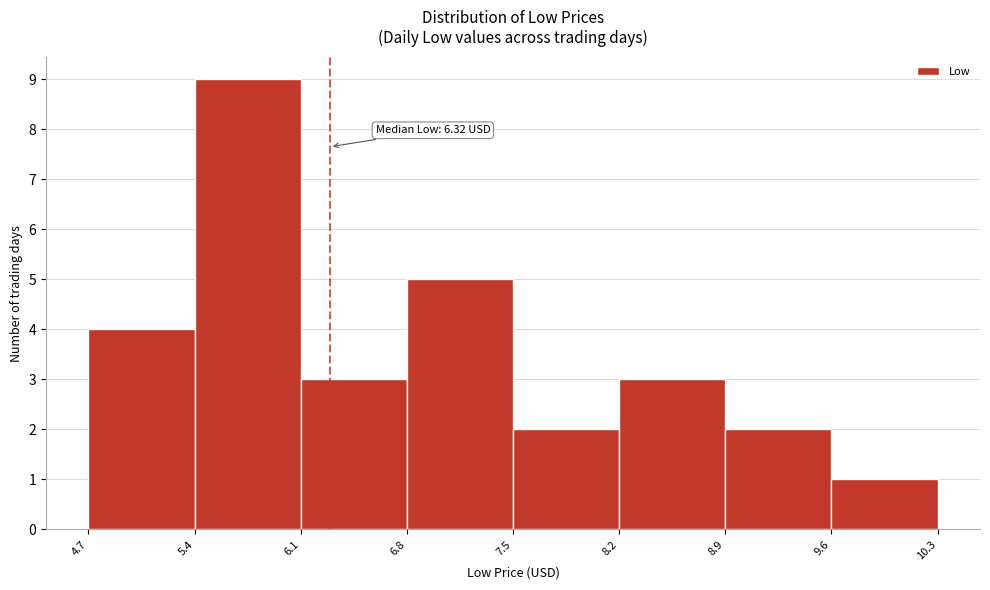

Over which range of the x-axis is the bar tallest?

5.4 to 6.1